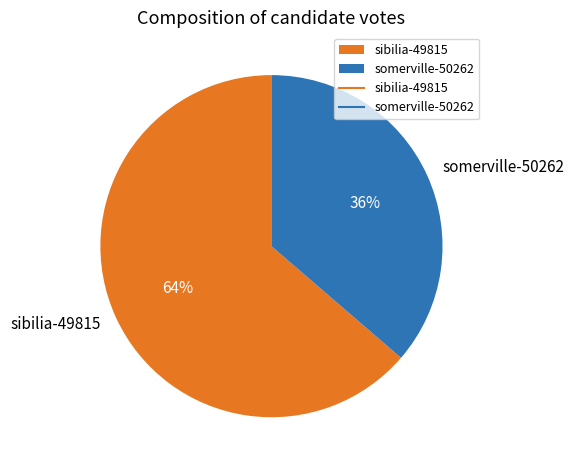

To the nearest percent, what portion does somerville-50262 represent?

36%